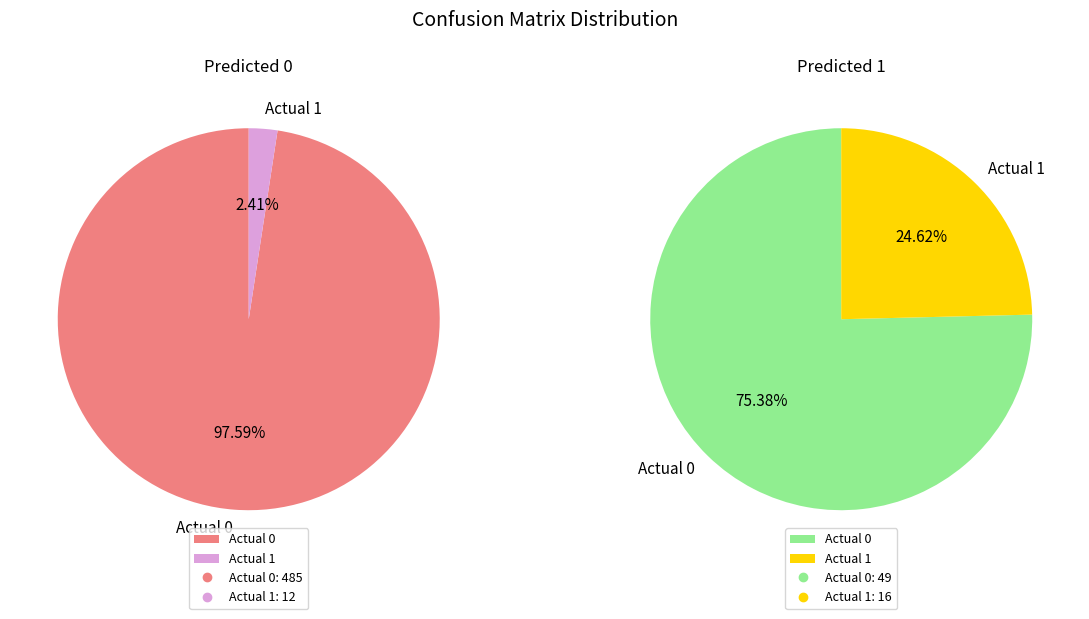

Count the number of slices in the pie.

2